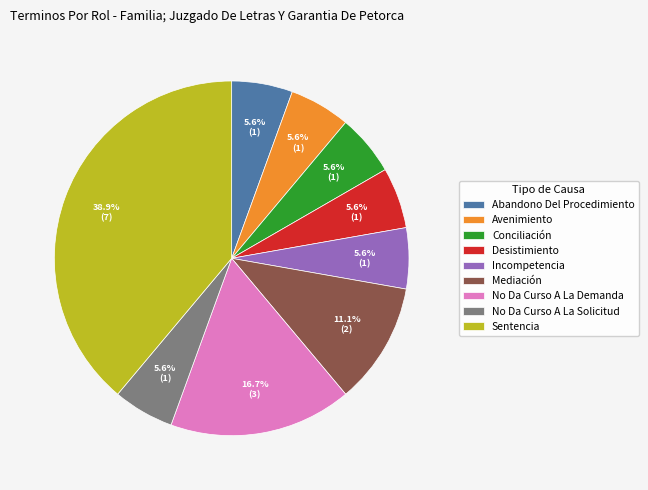

What portion of the pie excludes Mediación?

88.9%